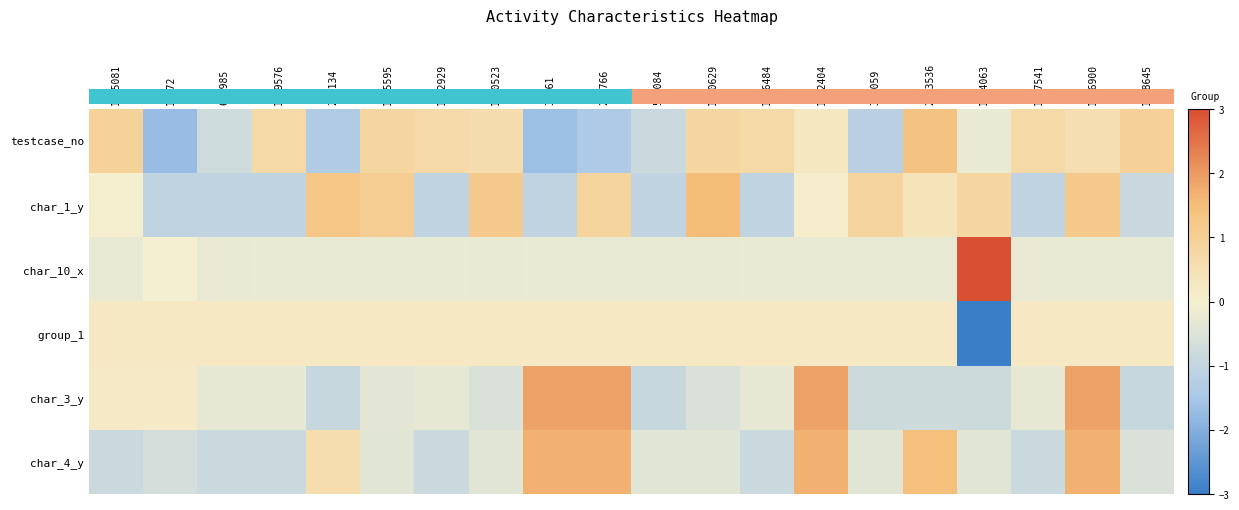

Between 1570523 and 235766, which series saw the biggest shift?

char_3_y